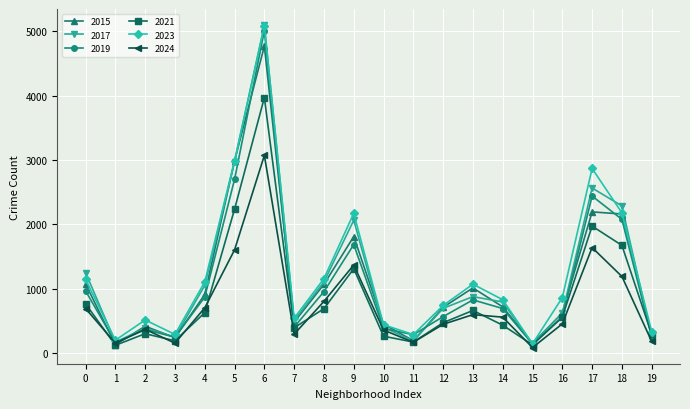

Which category has the lowest value in the 2024 series?

15